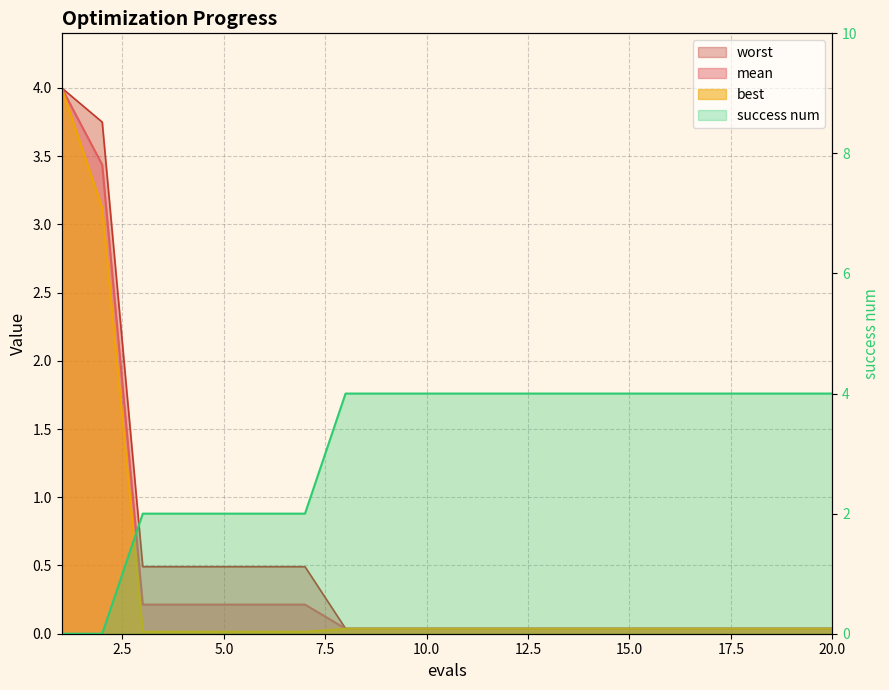

The success num series shows 1.2 at 15. True or false?

False